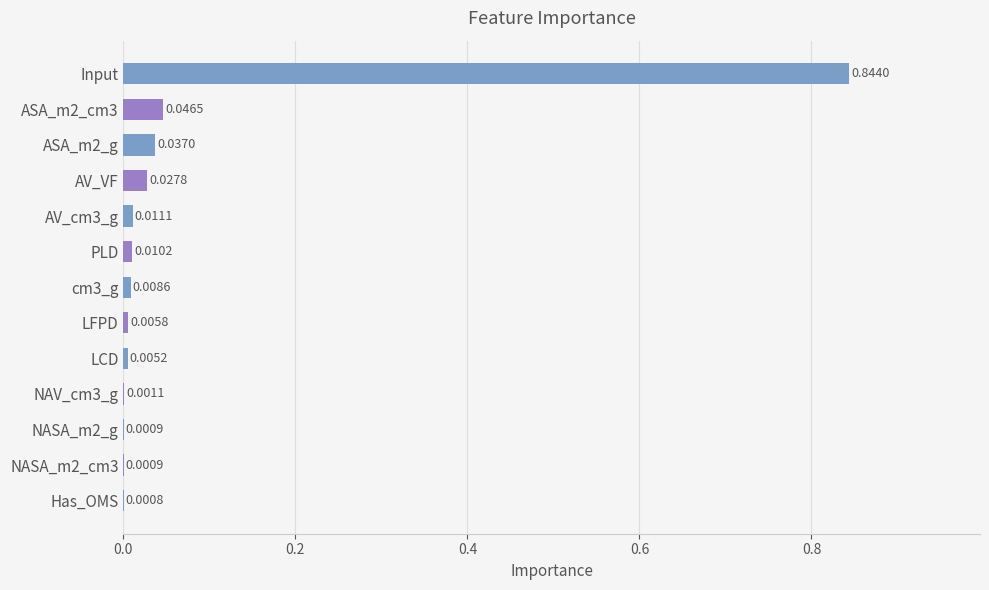

At which label is the value closest to 0?

Has_OMS